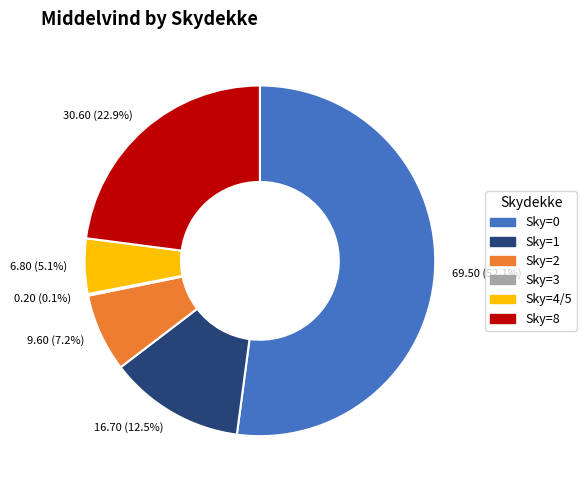

What is the largest slice in the pie chart?

Sky=0